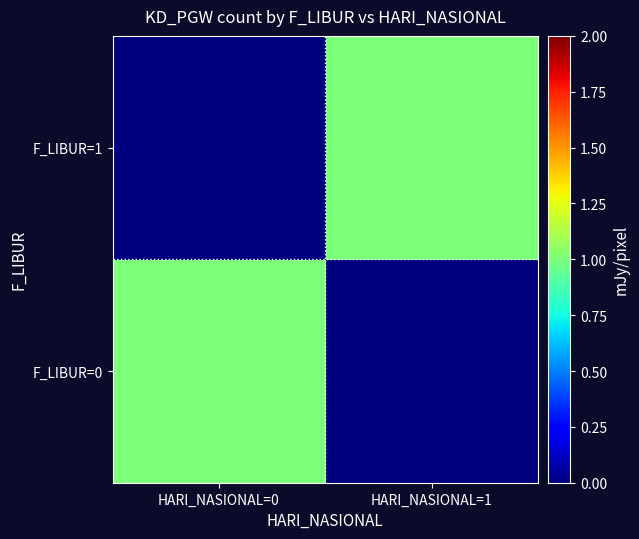

How many series are shown in this chart?

2